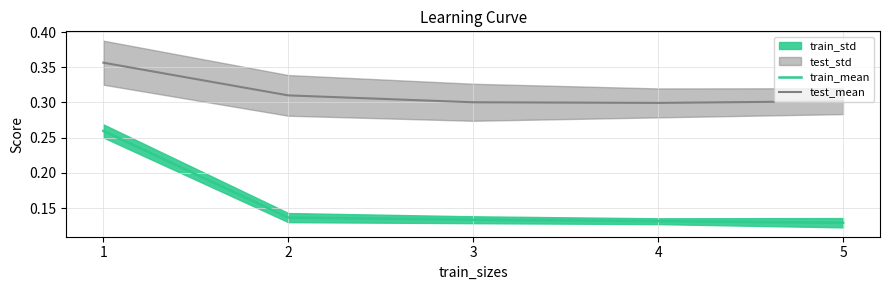

Between 1 and 5, which is larger?

1